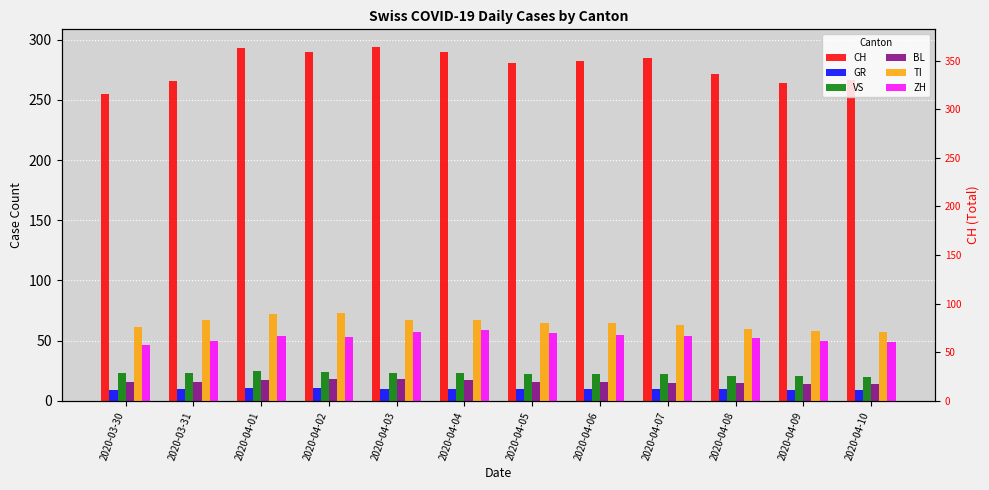

Between 2020-04-02 and 2020-04-10, which series saw the biggest shift?

CH